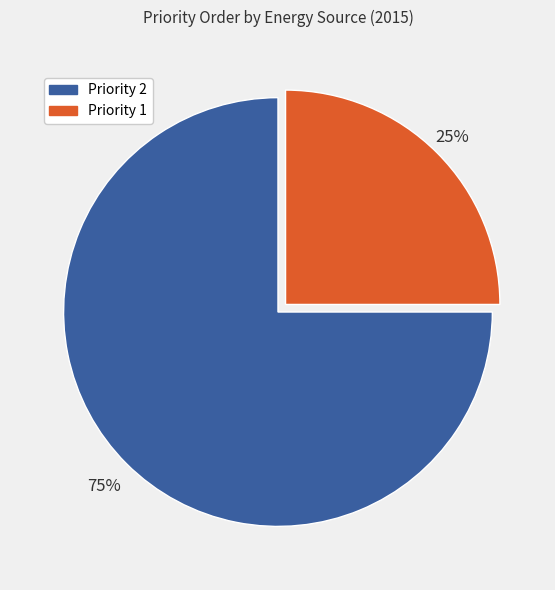

To the nearest percent, what is the difference between the largest and smallest slice percentages?

50%